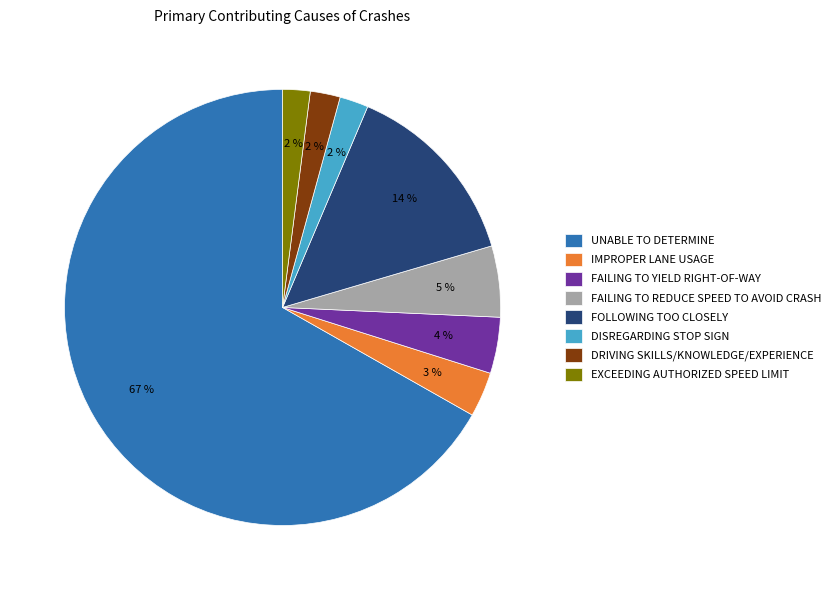

What is the largest slice in the pie chart?

UNABLE TO DETERMINE